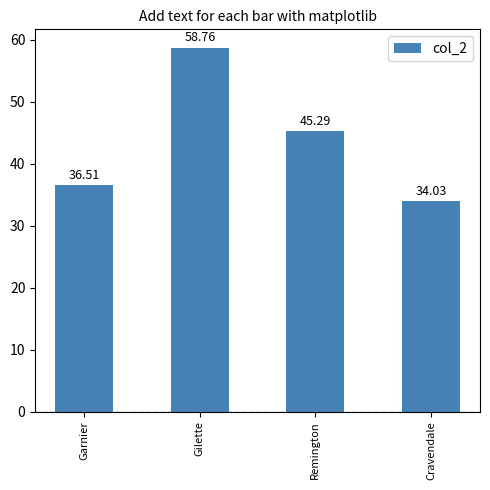

List the labels in order of value, largest first.

Gilette, Remington, Garnier, Cravendale